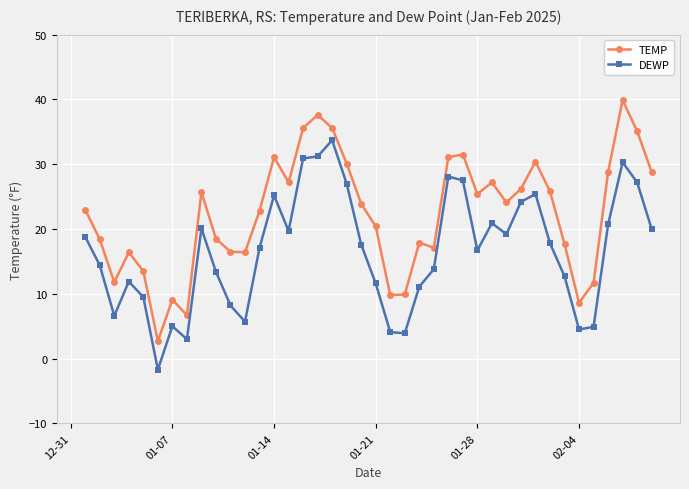

List the series in order of their overall mean, highest first.

TEMP, DEWP